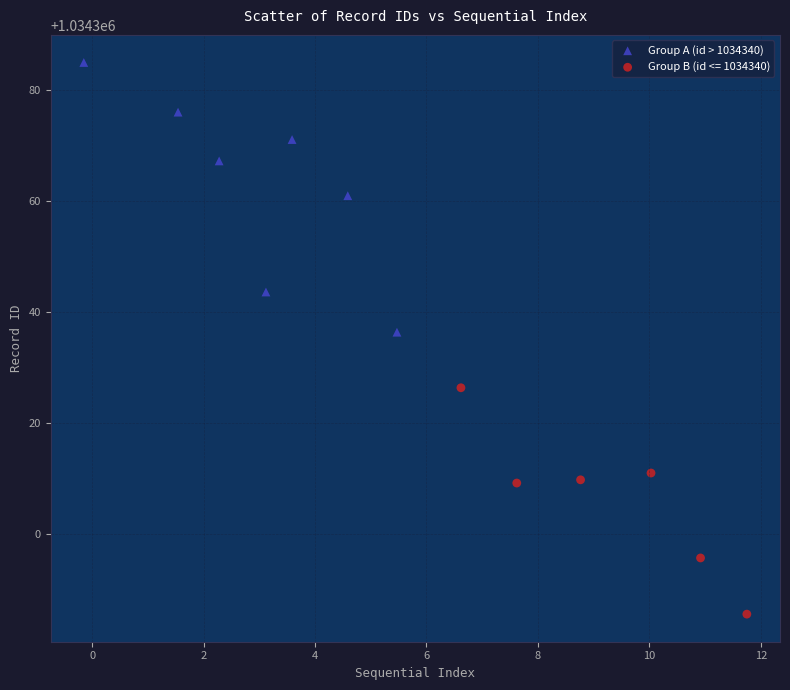

Which series has the widest spread of Y values?

Group A (id > 1034340)